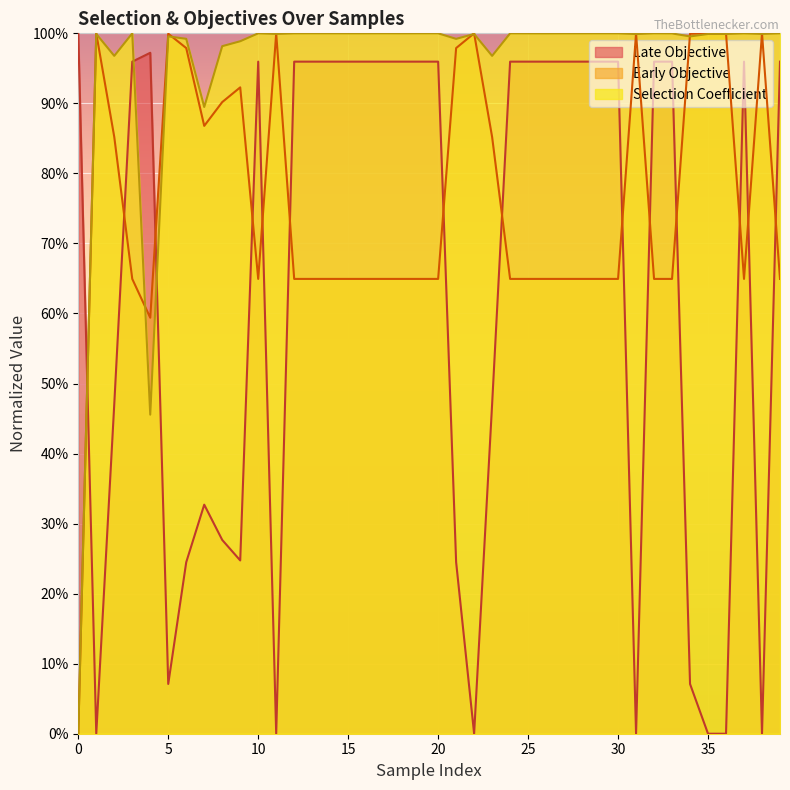

Is the value of Selection Coefficient at 29 greater than the value of Early Objective at 29?

Yes